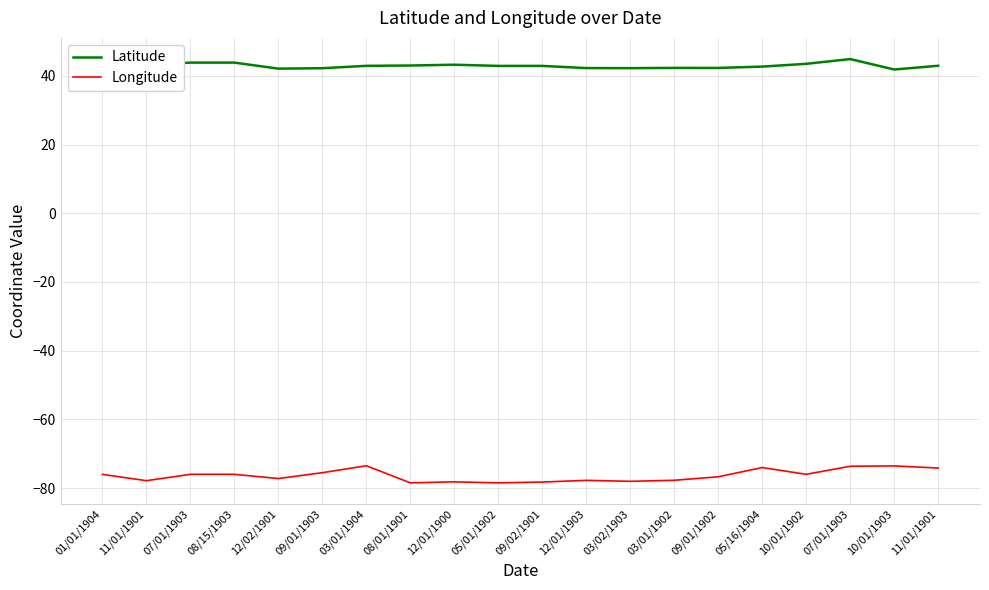

Where is the first local maximum for Latitude?

12/01/1900